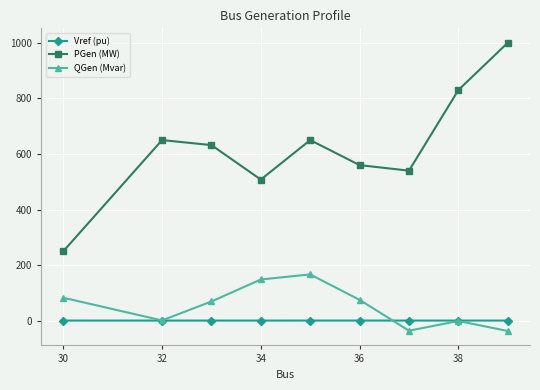

What is the minimum value for QGen (Mvar)?

-36.5